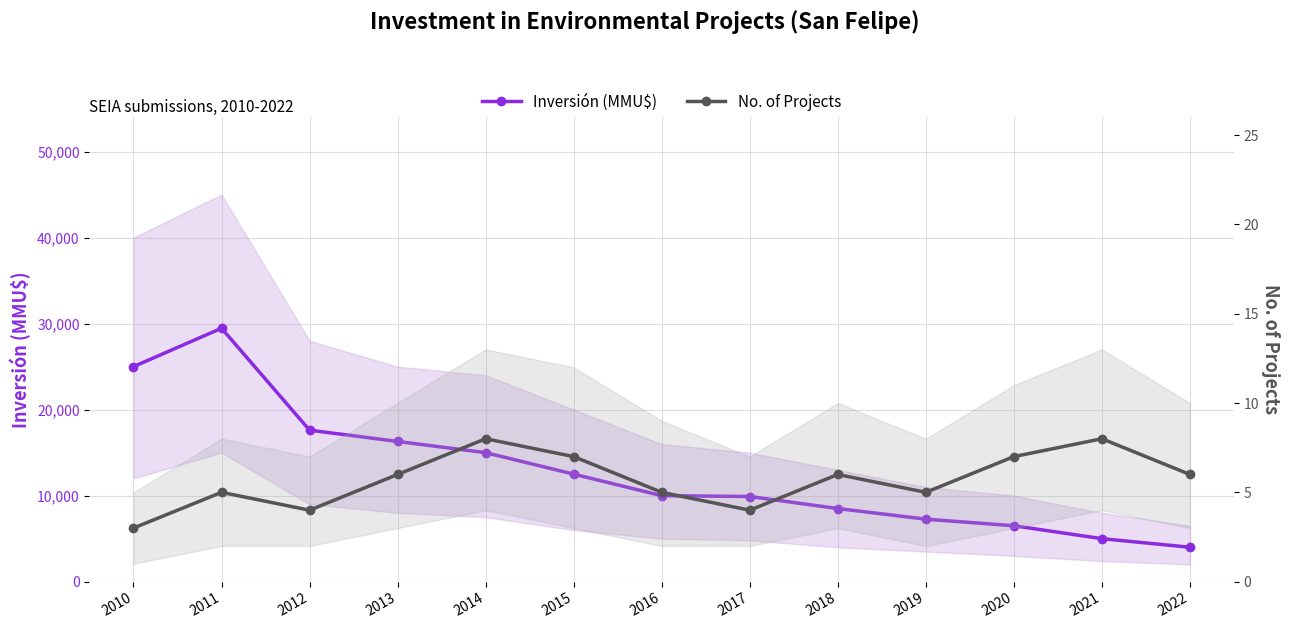

Rank the categories by Inversión (MMU$) value from highest to lowest.

2011, 2010, 2012, 2013, 2014, 2015, 2016, 2017, 2018, 2019, 2020, 2021, 2022